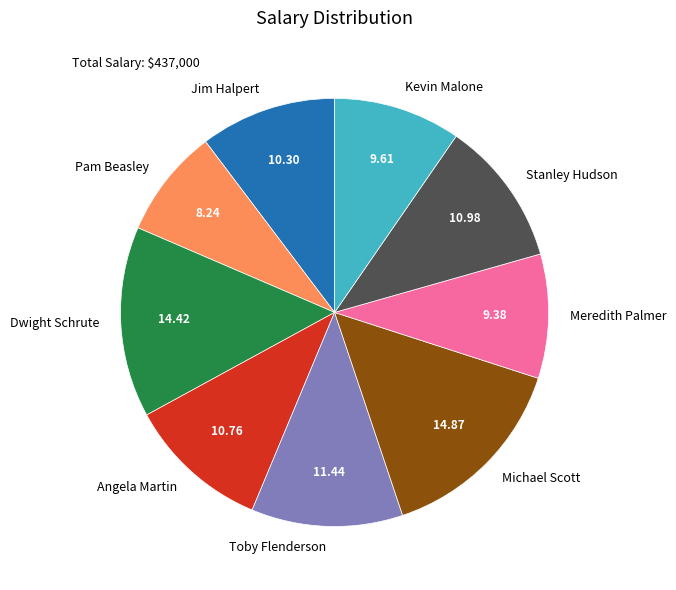

Combined, do Toby Flenderson and Angela Martin account for over 50%?

No